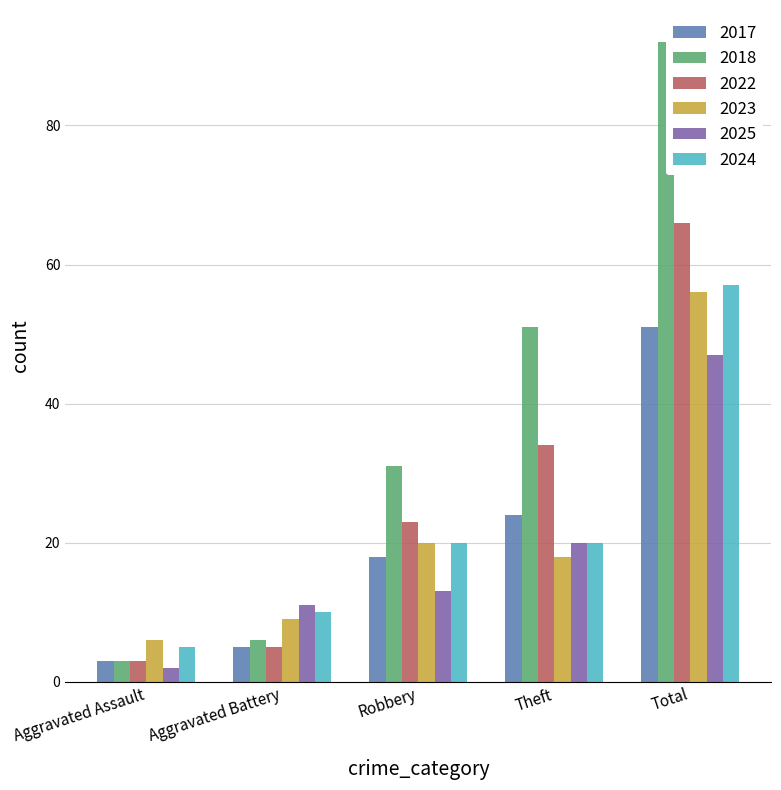

What is the sum of all 2018 values?

183